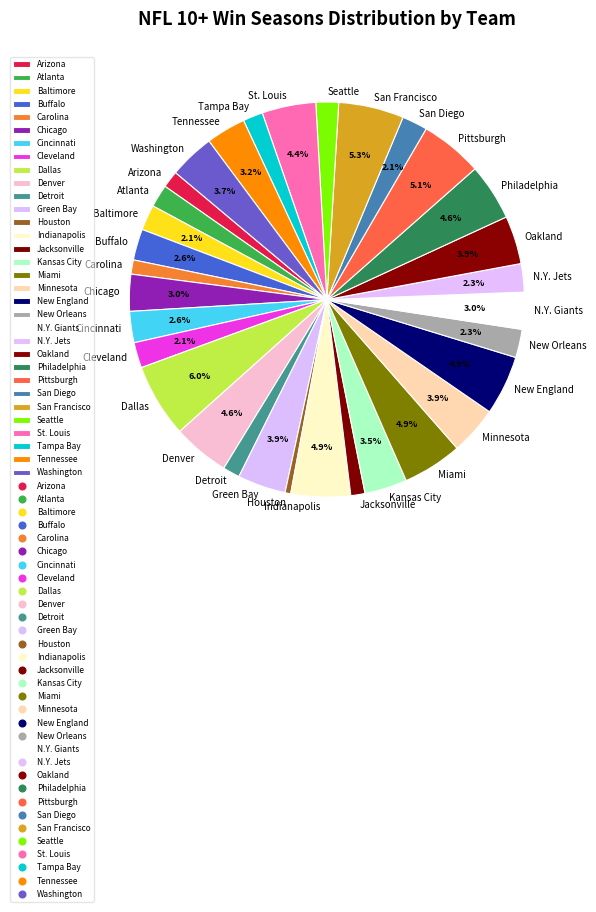

Do N.Y. Giants and Tampa Bay together represent more than half of the pie?

No